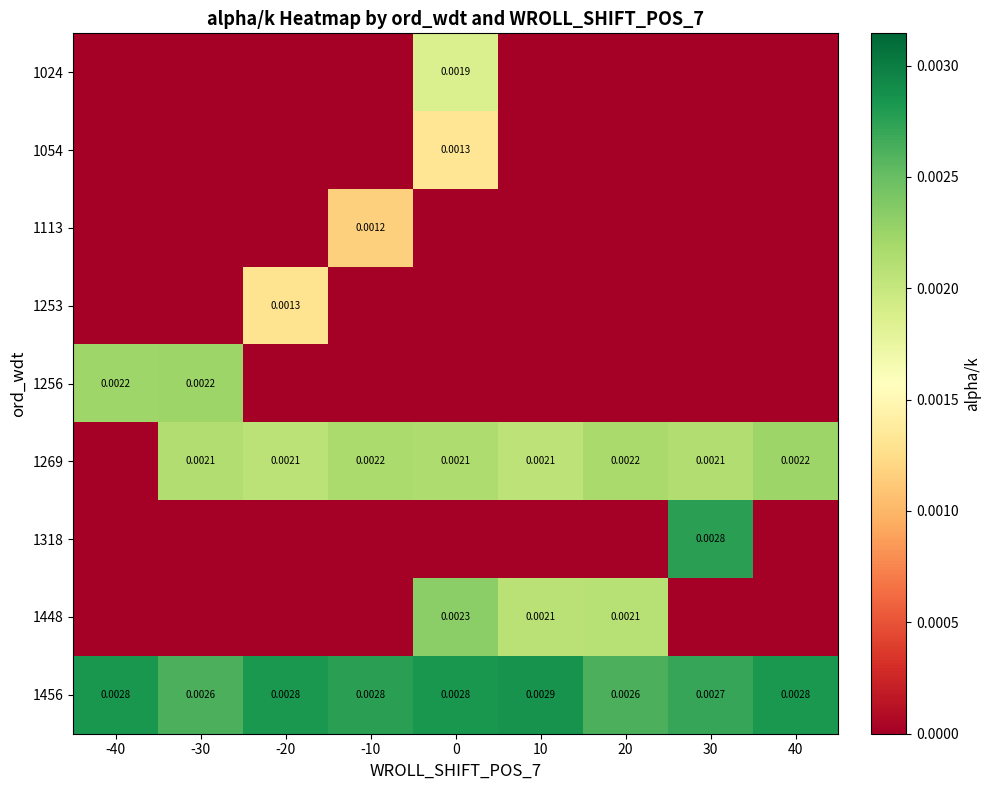

At how many categories does at least one series exceed 0?

9